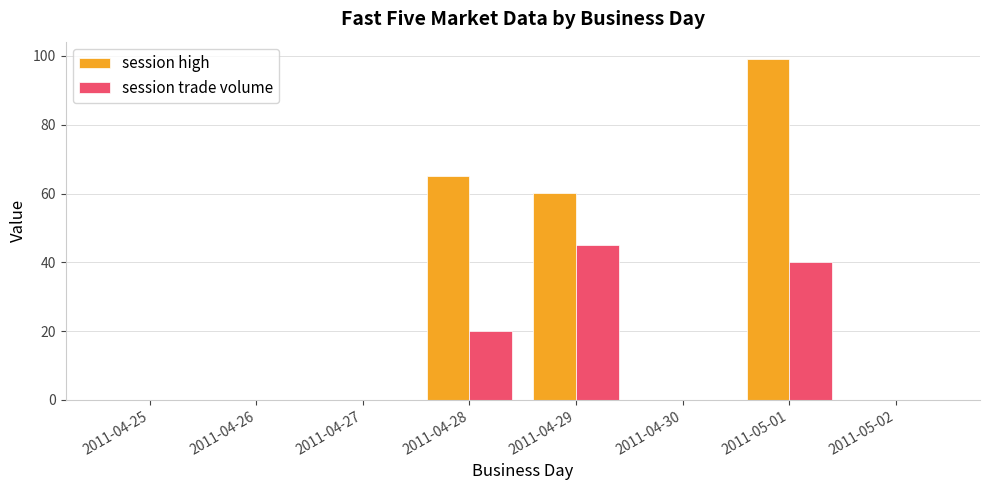

What is the highest value of the session trade volume series?

45.0